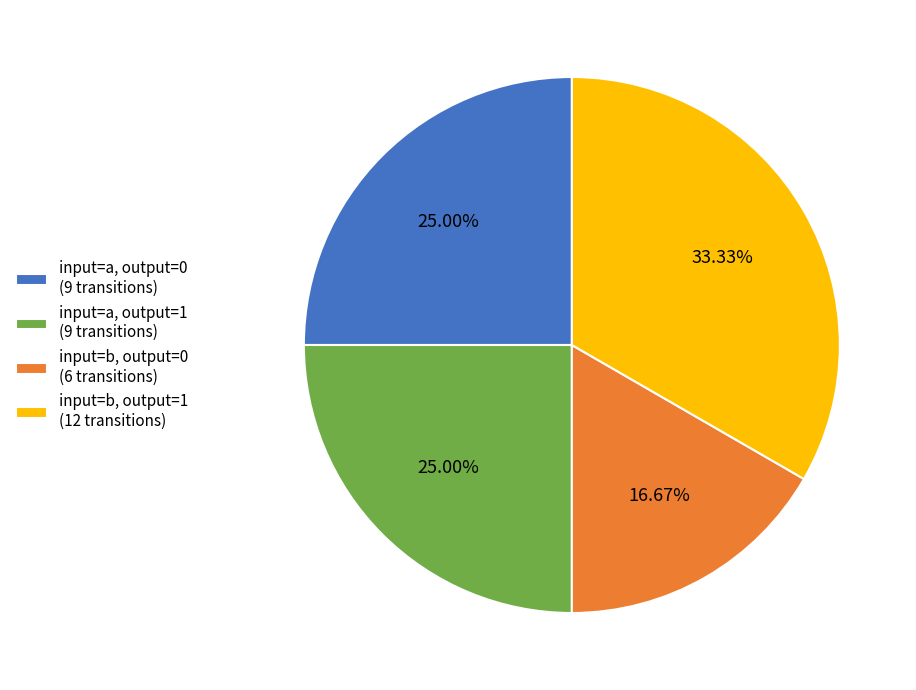

Approximately how many times larger is the value at input=b, output=0 (6 transitions) compared to input=b, output=1 (12 transitions)?

0.5